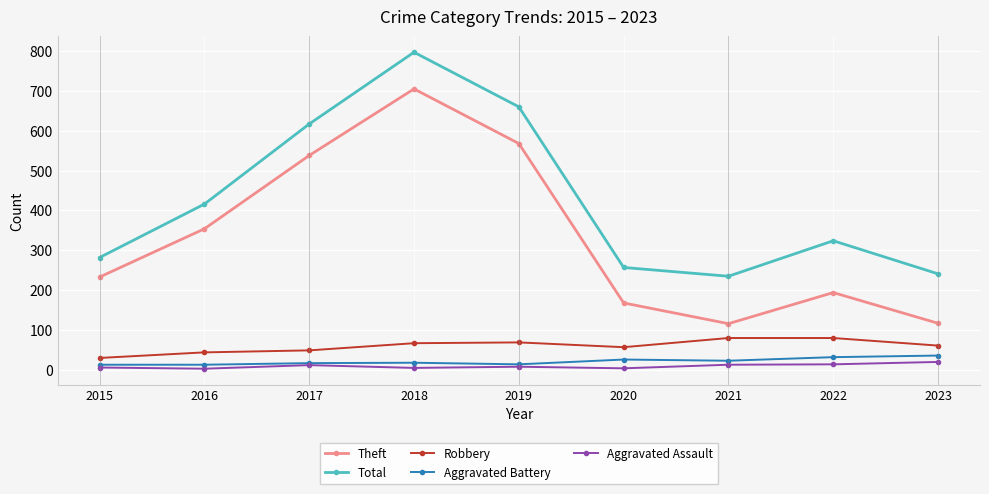

What is the difference between the Aggravated Battery values at 2017 and 2022?

15